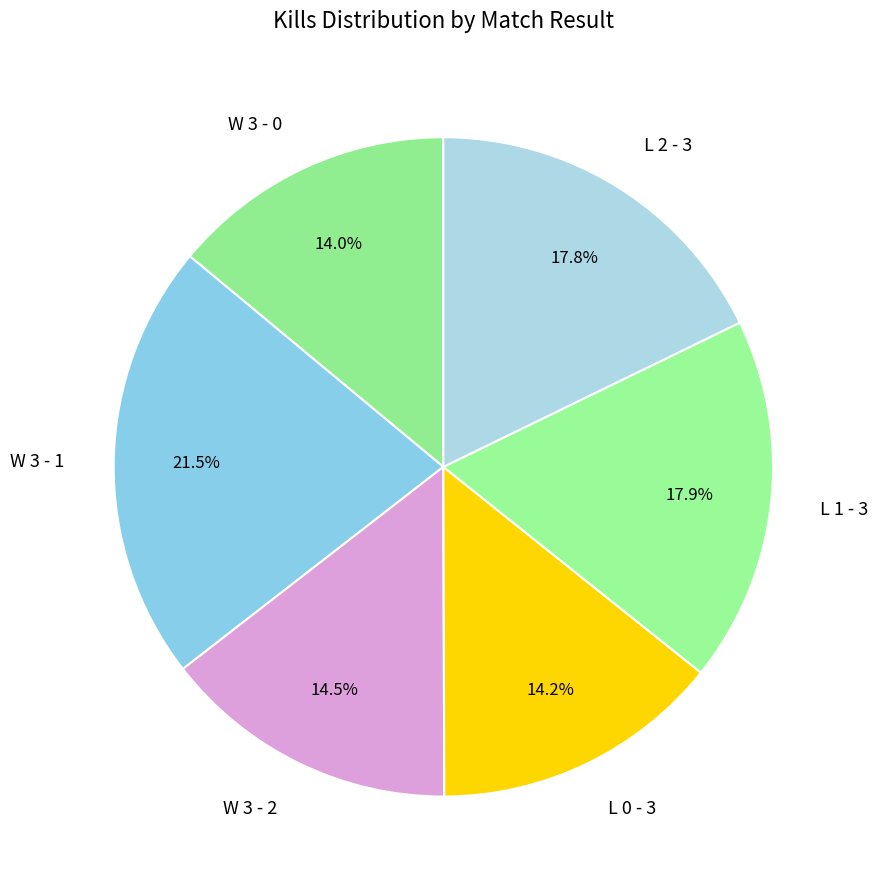

The W 3 - 2 slice represents 21% of the pie. True or false?

False